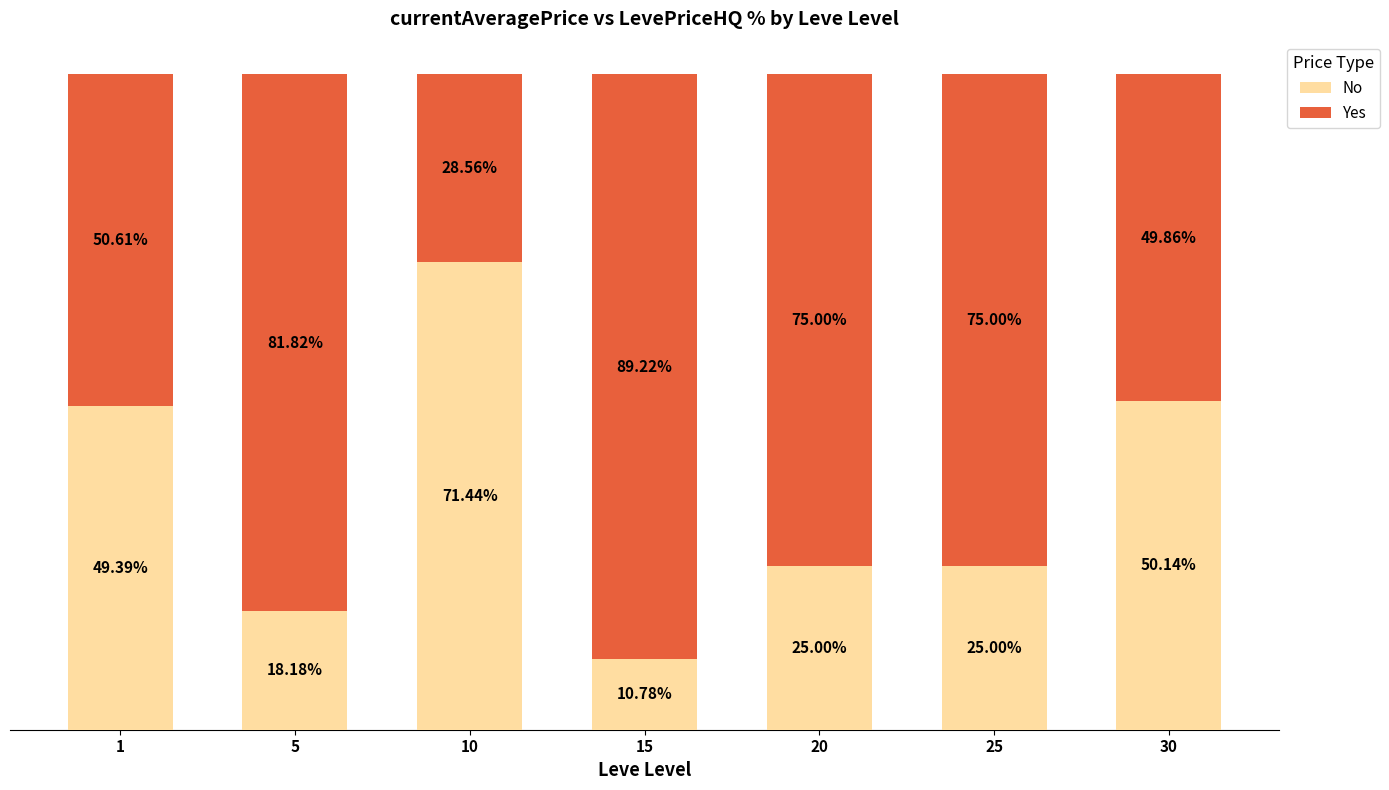

Between 1 and 15, which series saw the biggest shift?

Yes